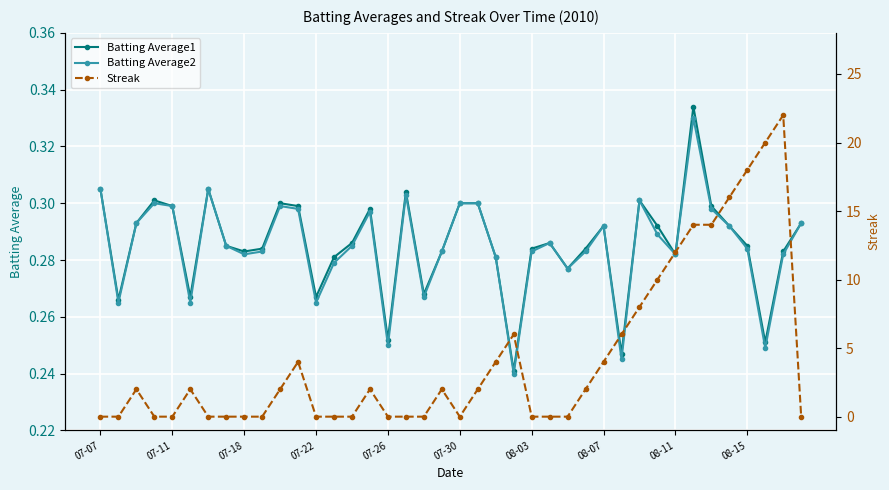

Which category has the lowest value in the Batting Average1 series?

23